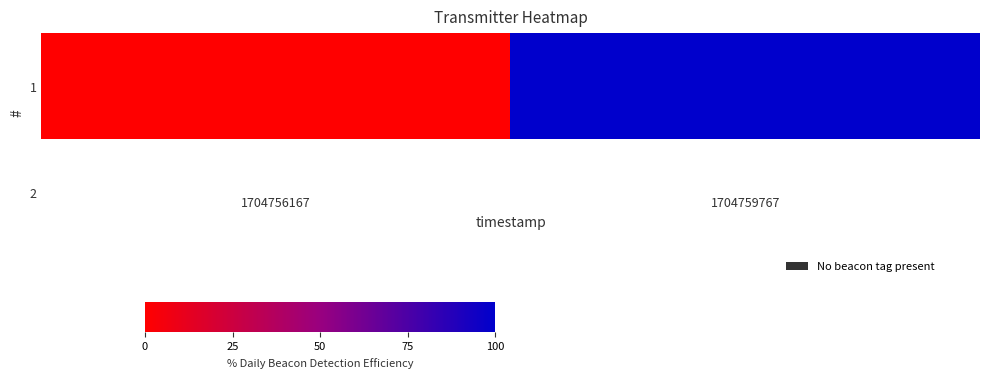

Reading left to right, transcribe all the data shown in this chart.

1704756167=0	1704759767=100